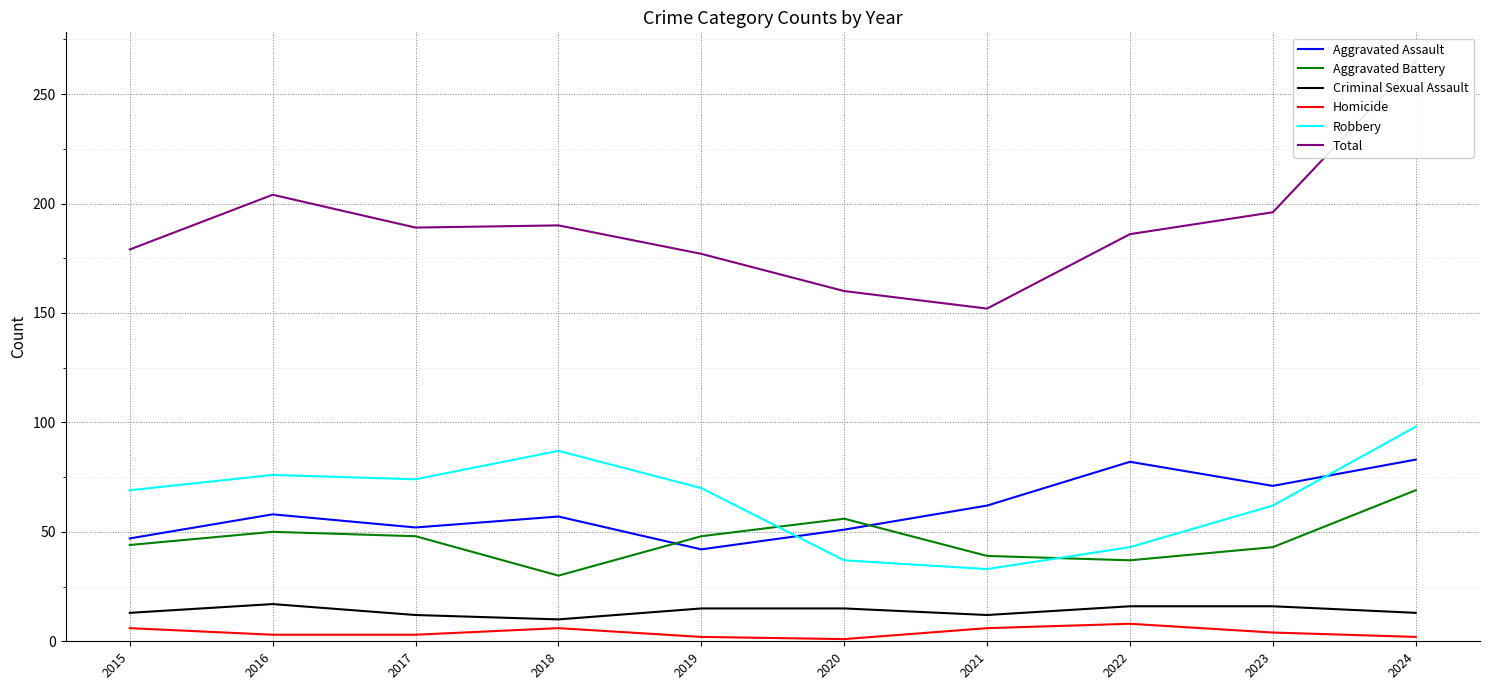

Where does the Total series first go above 189?

2016